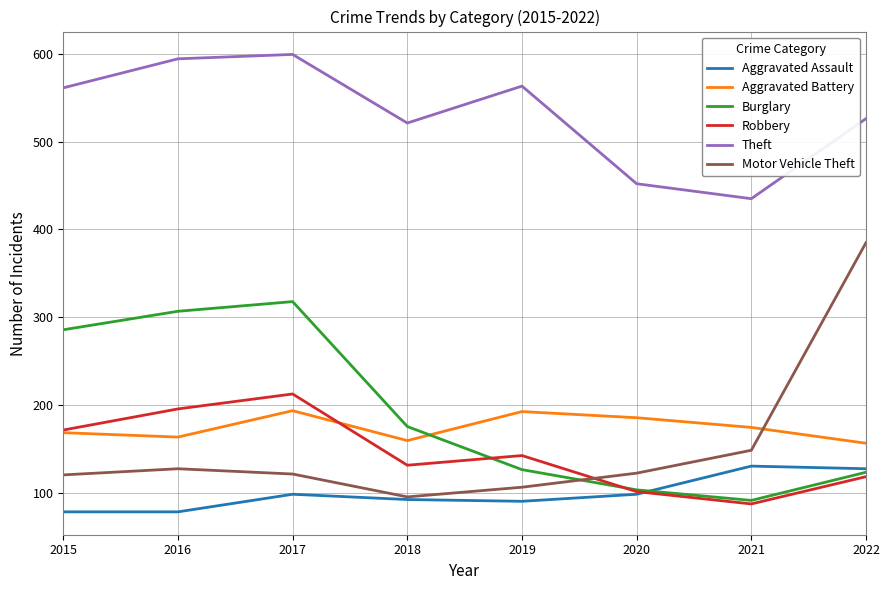

At which label is Burglary closest to 205?

2018